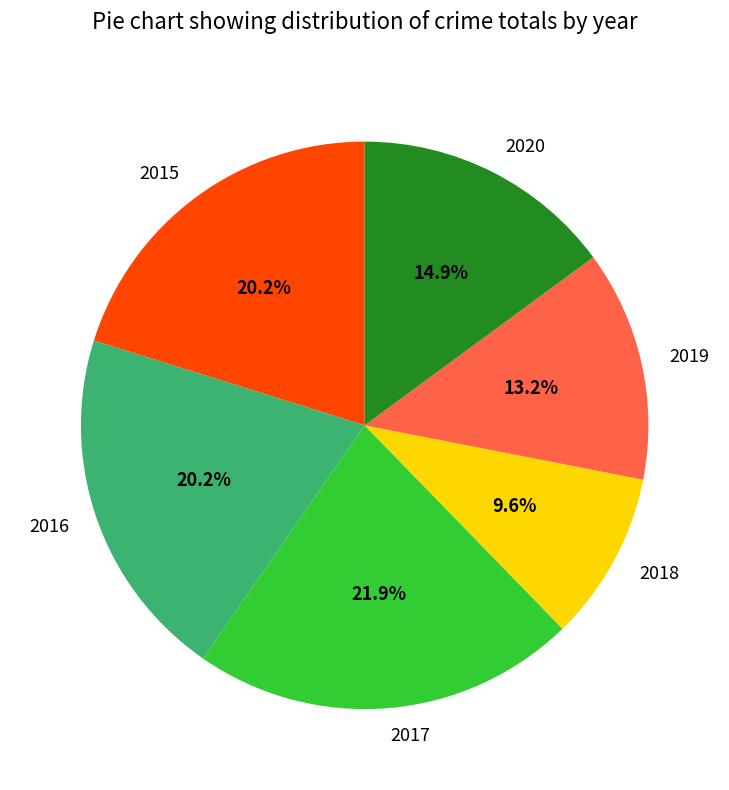

The 2019 slice represents 1% of the pie. True or false?

False